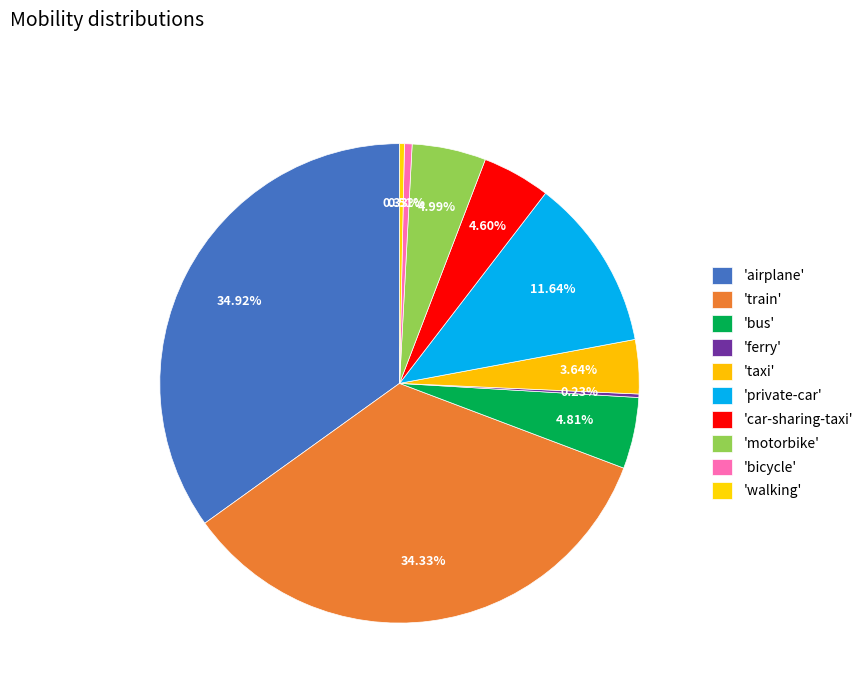

To the nearest percent, what is the difference between the largest and smallest slice percentages?

35%